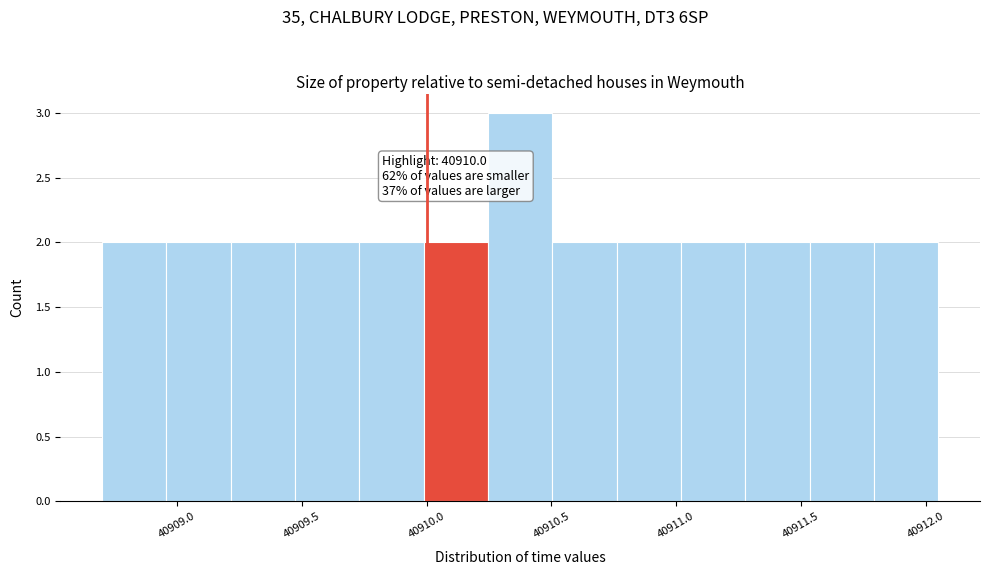

Over which range of the x-axis is the bar tallest?

40910.25 to 40910.50